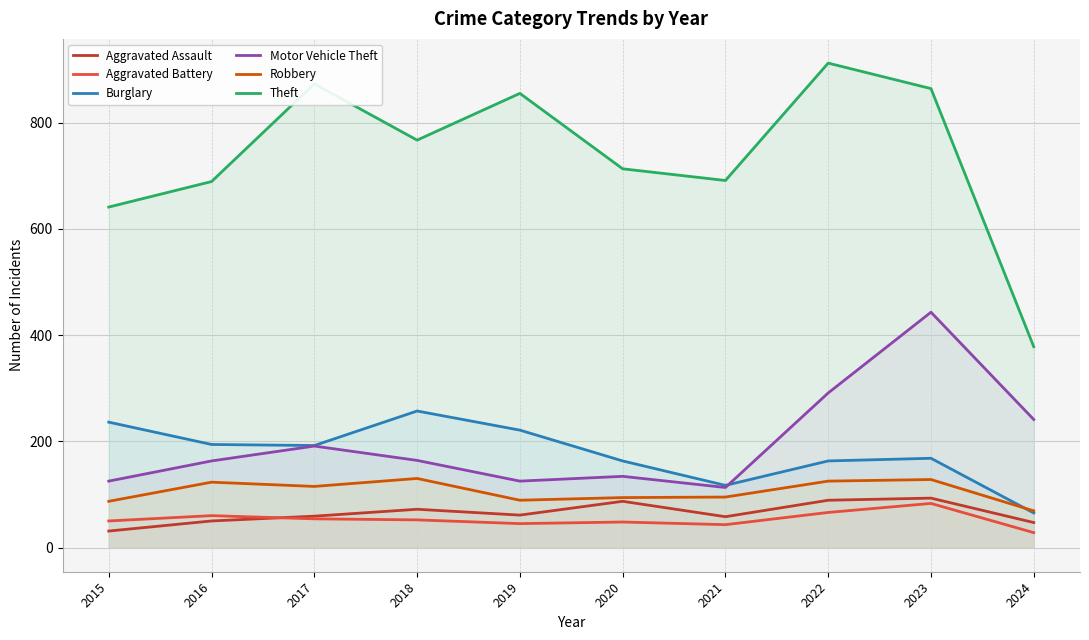

What is the spread (max minus min) of values at 2024?

350